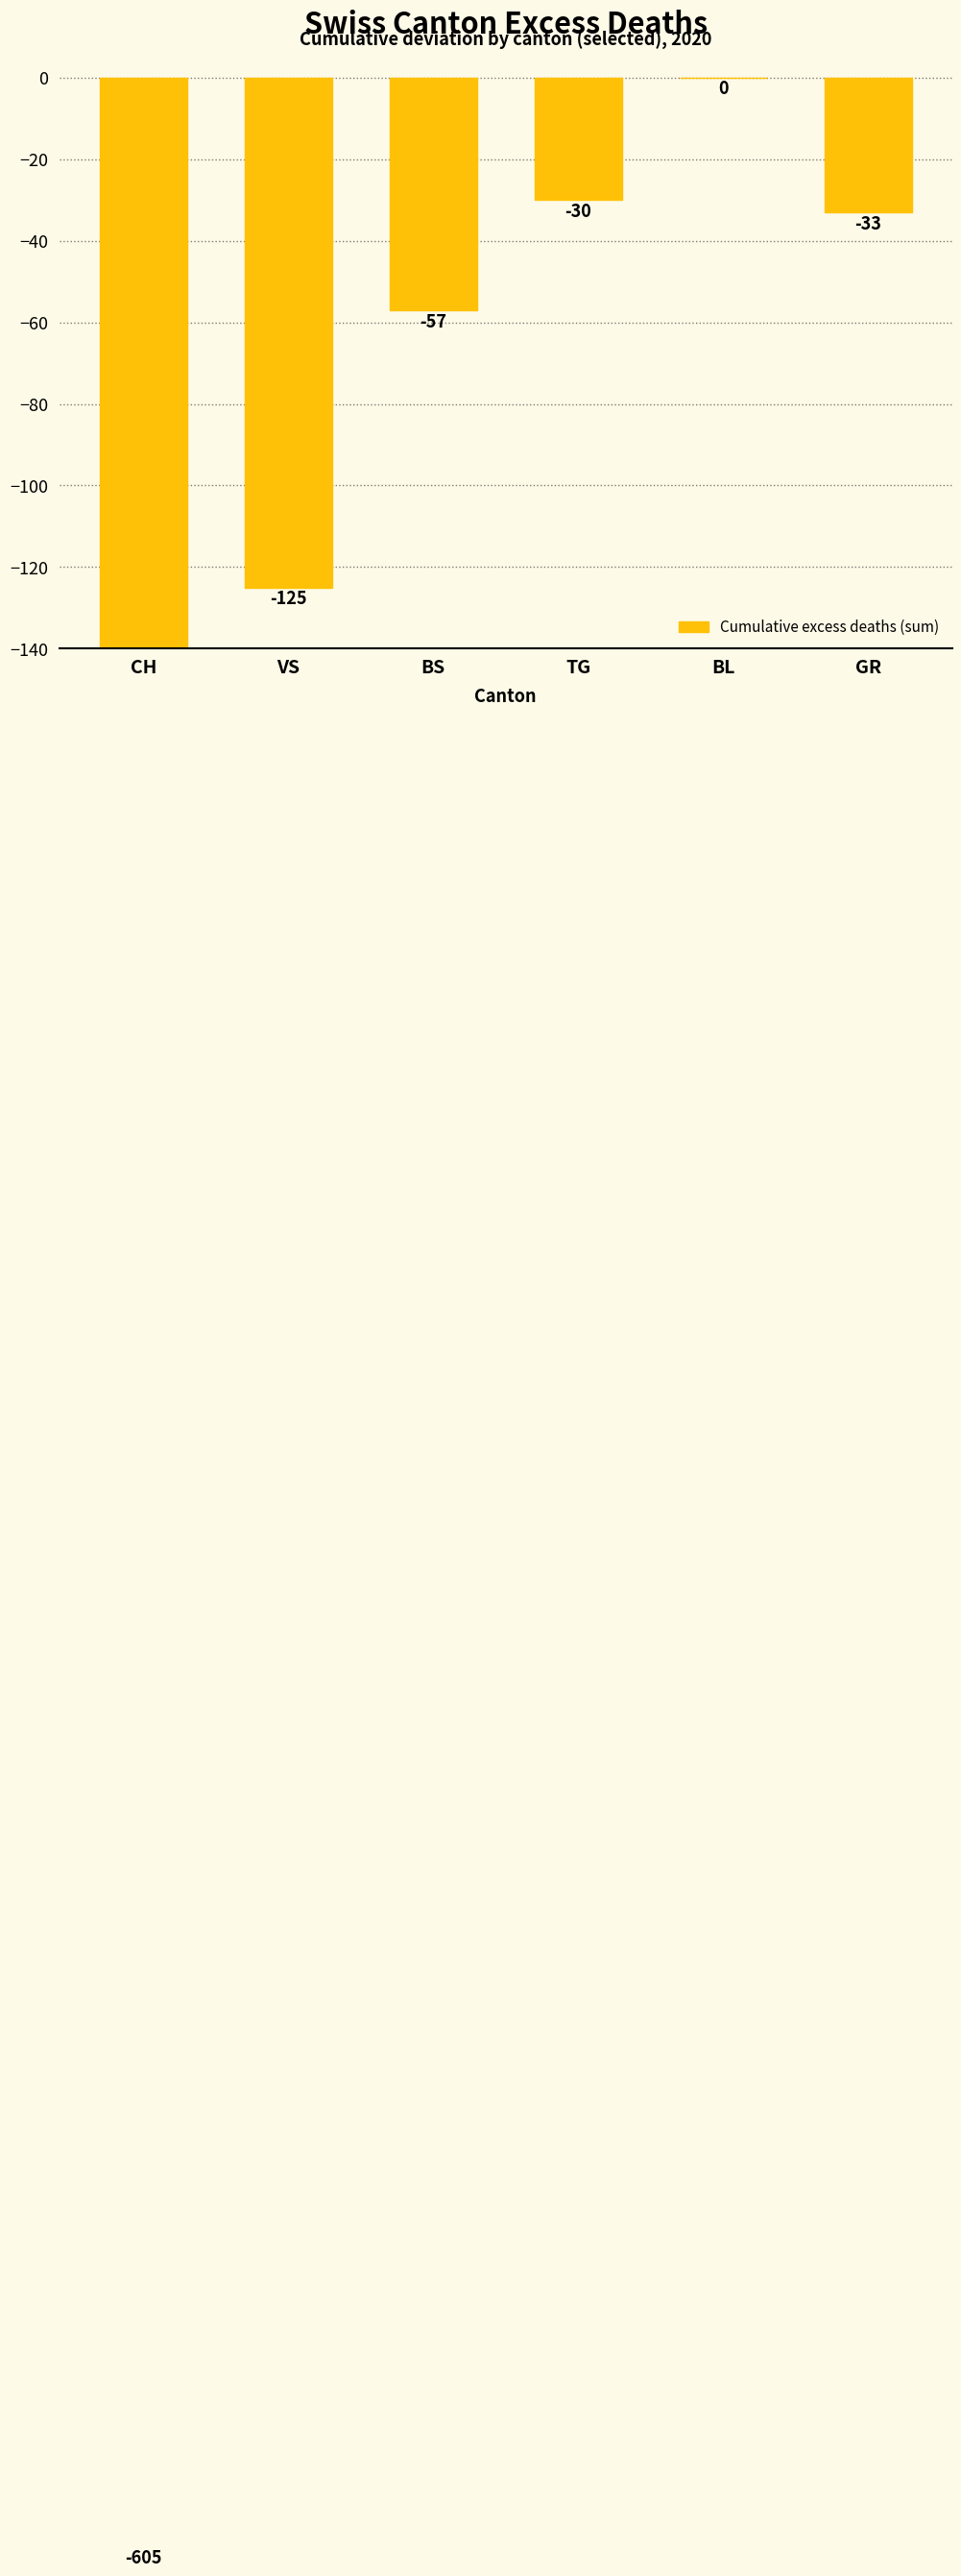

What is the average value?

-142